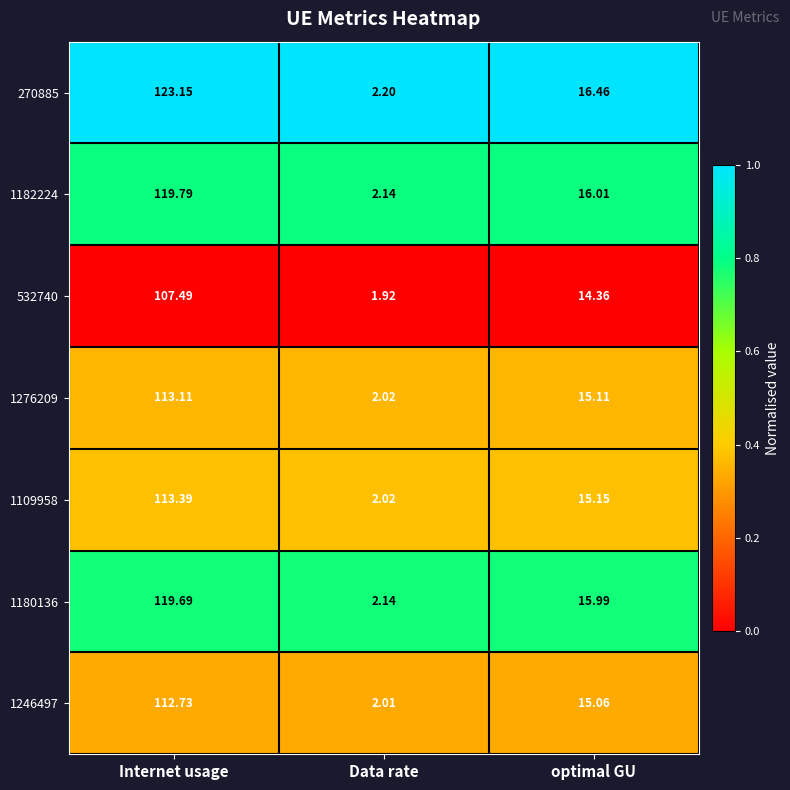

Is the value of 1276209 at Internet usage greater than the value of 1180136 at Data rate?

Yes